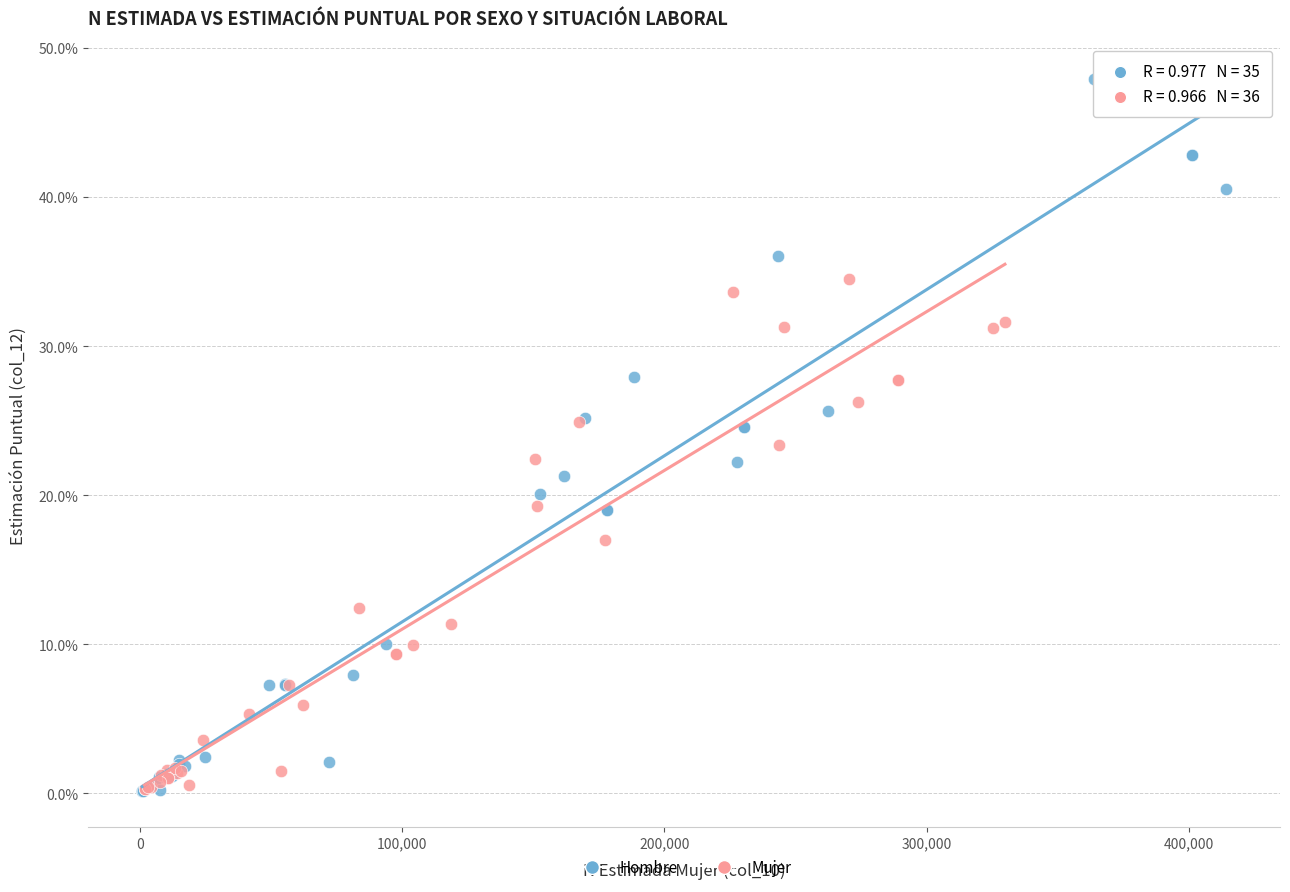

What are all the series names shown in the legend?

Hombre, Mujer